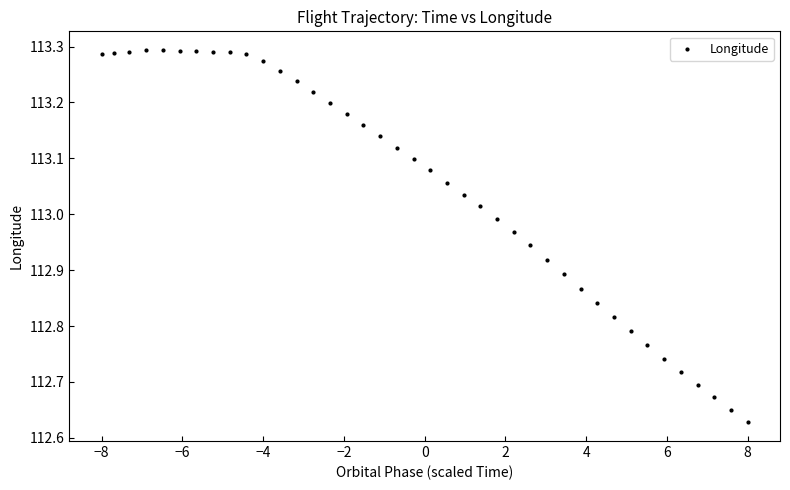

What is the range of X values (max minus min)?

16.0